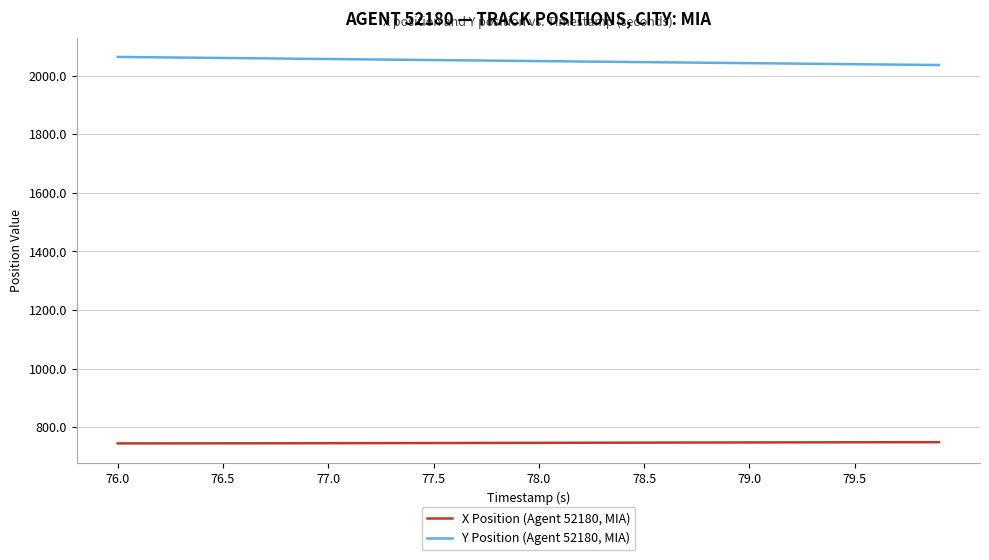

List the series in order of their overall mean, highest first.

Y Position (Agent 52180, MIA), X Position (Agent 52180, MIA)